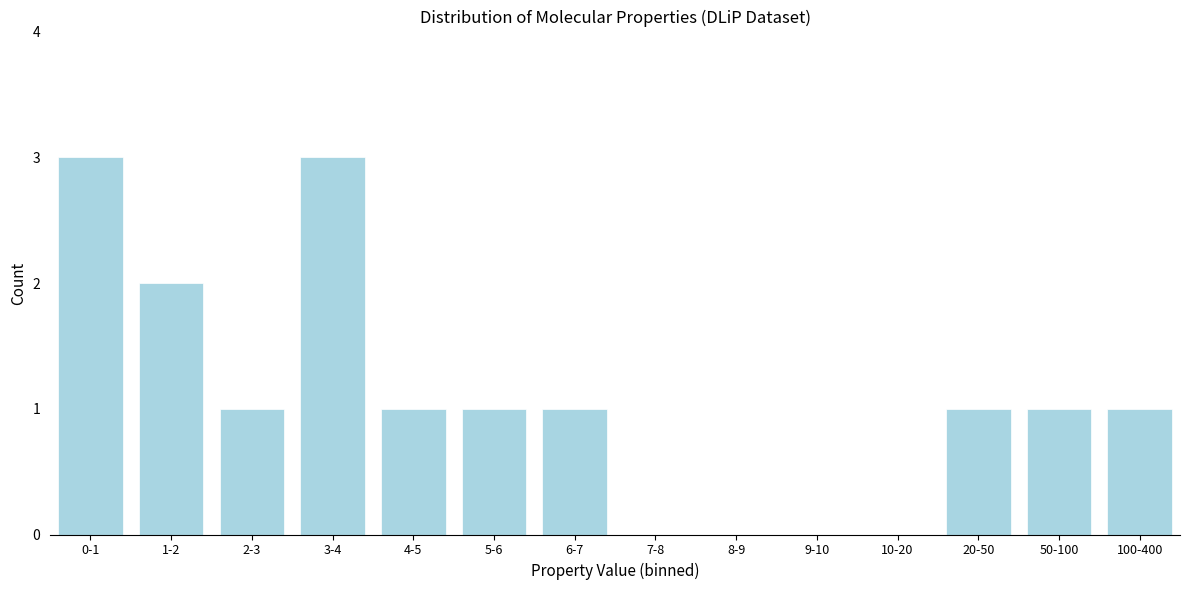

Reading right to left, extract all data points from this chart.

100-400=1	50-100=1	20-50=1	10-20=0	9-10=0	8-9=0	7-8=0	6-7=1	5-6=1	4-5=1	3-4=3	2-3=1	1-2=2	0-1=3